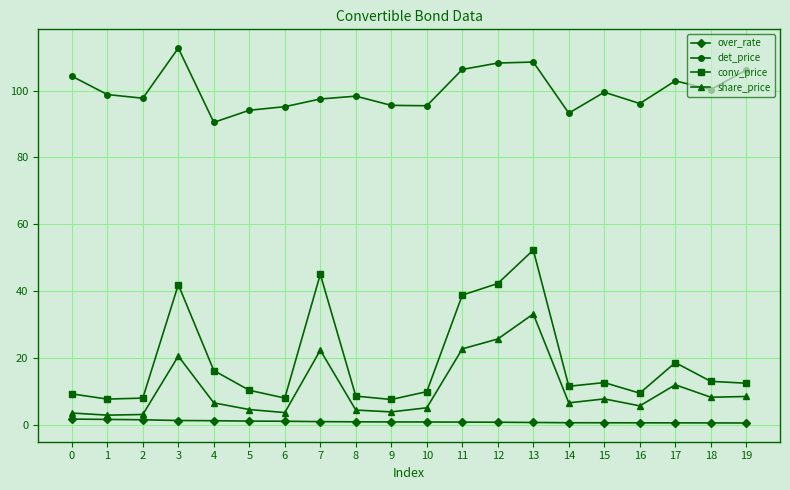

What is the difference between the highest and lowest values at 16?

95.5